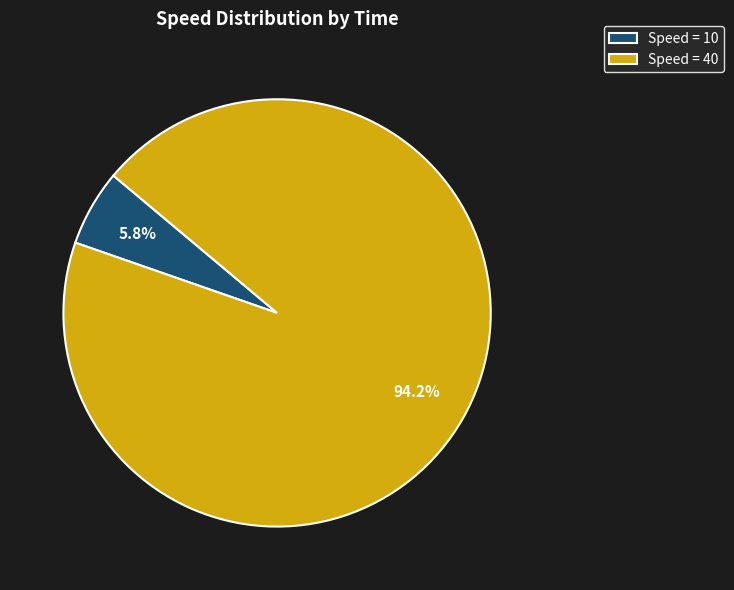

Which category has the biggest portion of the pie?

Speed = 40